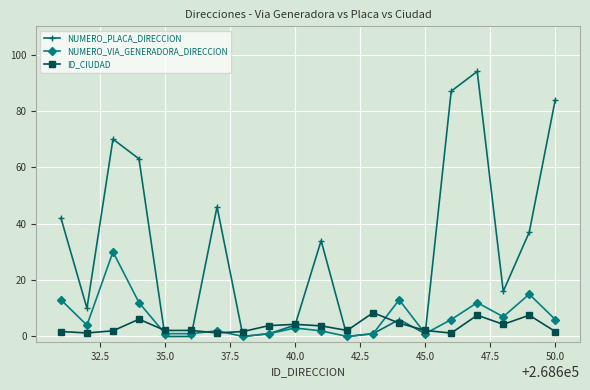

In NUMERO_PLACA_DIRECCION, how many points are higher than both neighbors (excluding endpoints)?

5